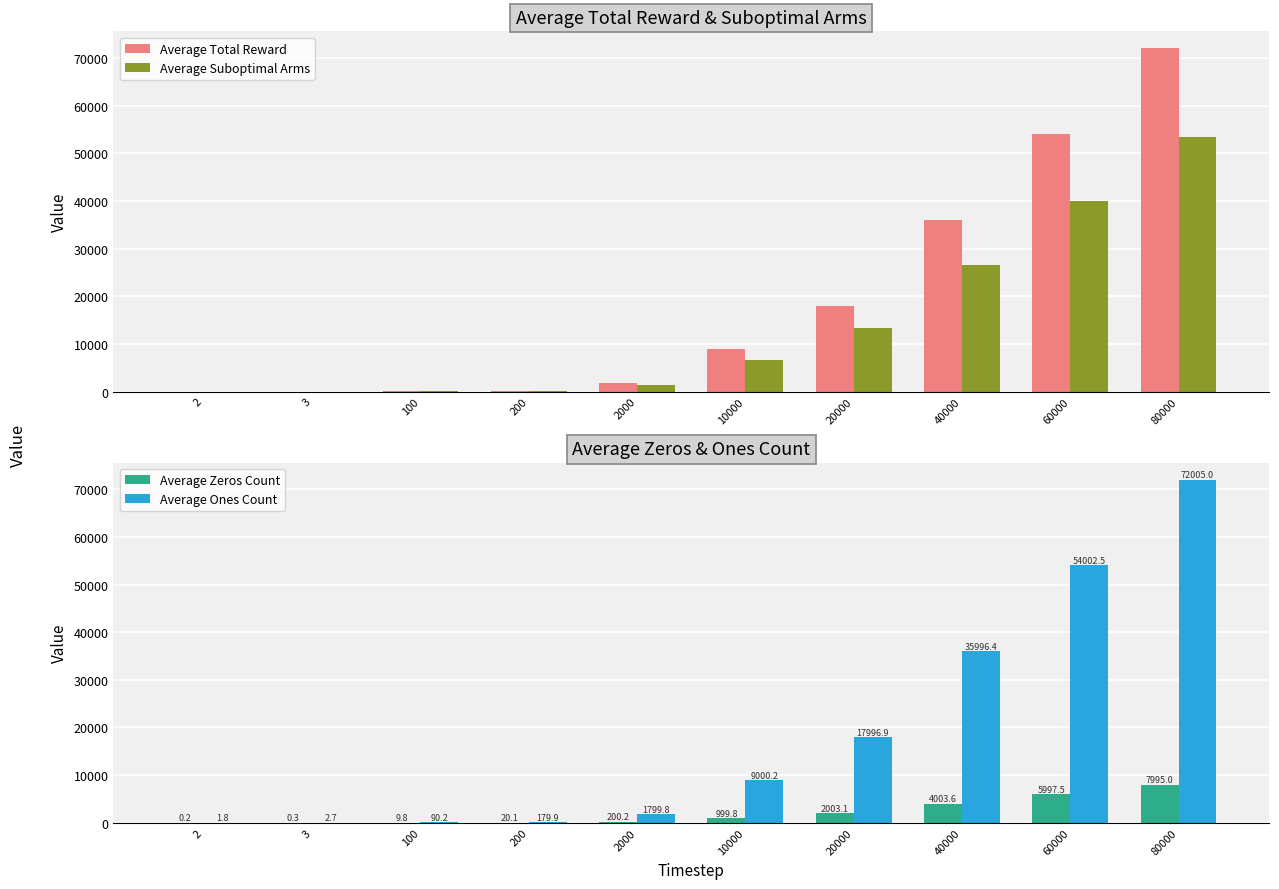

What is the difference between the second highest and second lowest values in the Average Total Reward series?

53999.8